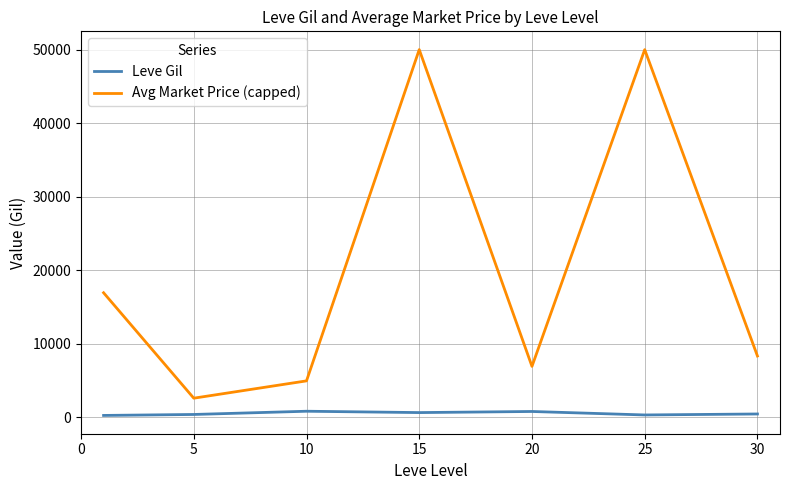

True or false: Leve Gil and Avg Market Price (capped) cross at least once.

False